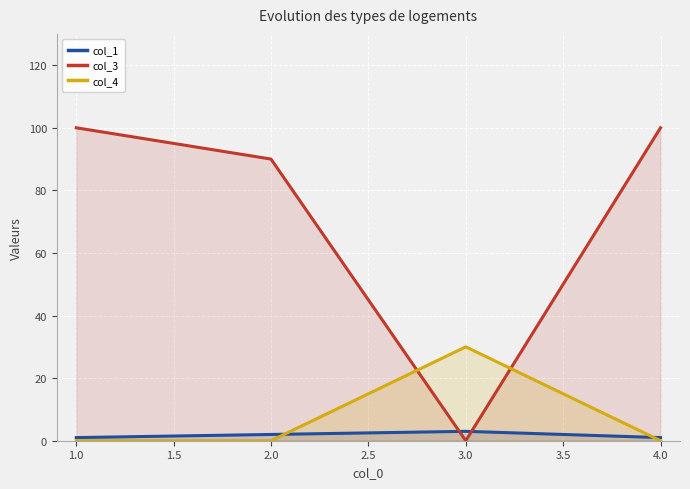

List the series in order of their peak value, lowest first.

col_1, col_4, col_3